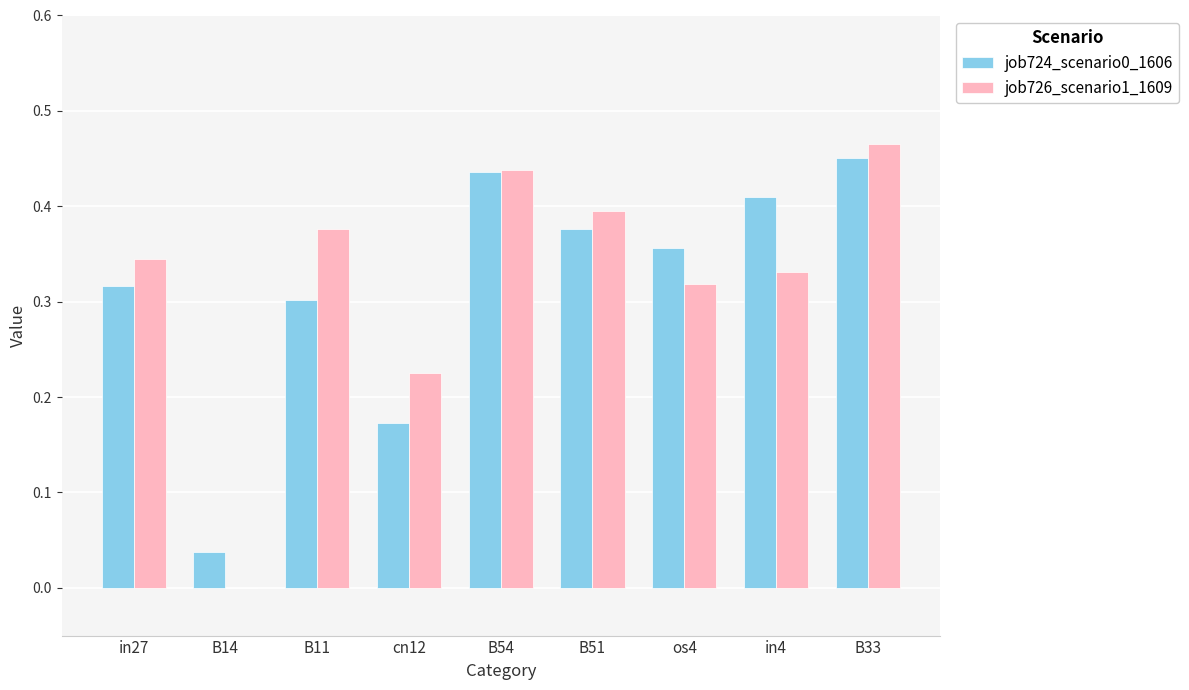

Which category has the highest value in the job724_scenario0_1606 series?

B33